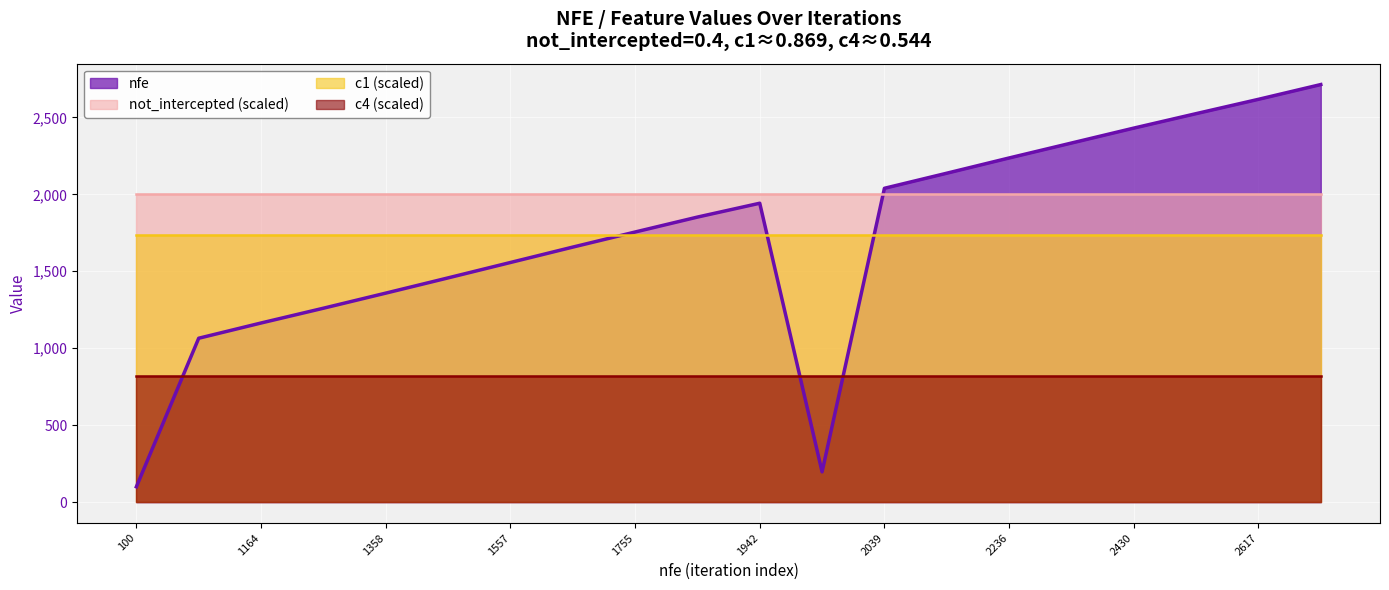

The not_intercepted series shows 0.4 at 197. True or false?

True